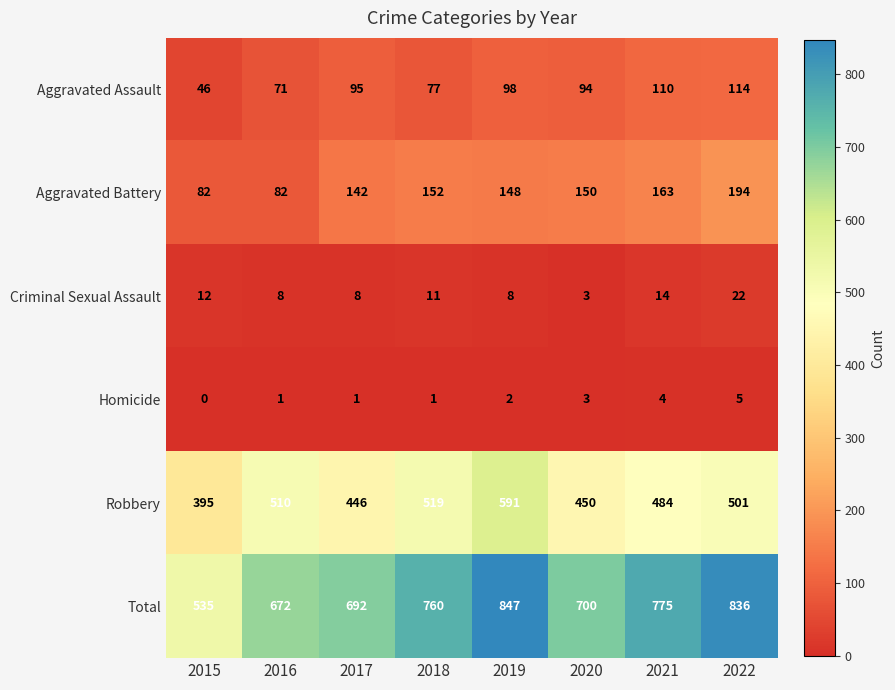

Is it true that Total equals 692 at 2017?

True